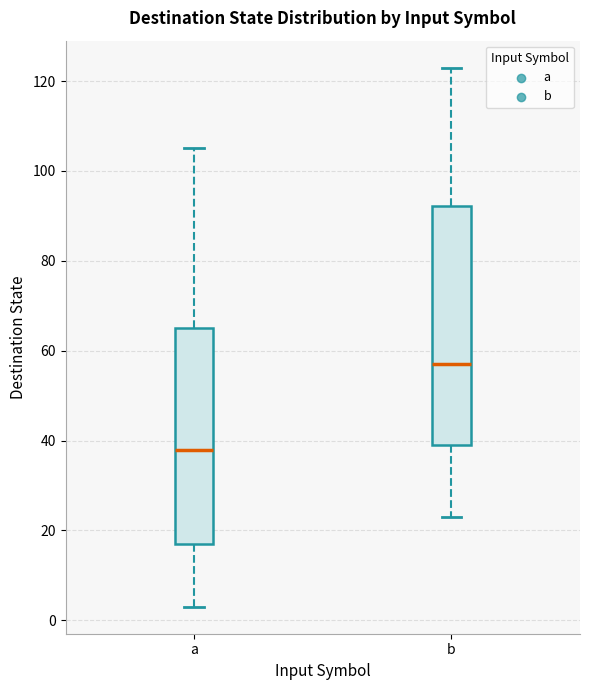

Reading left to right, transcribe this box plot: for each box, give where its median line is, the range the box spans, and where its two whiskers end, as read against the y-axis. The values are not printed on the chart, so give them approximately, as read against the axis.

a: median 38, box 18 to 66, whiskers 4 to 106
b: median 58, box 40 to 92, whiskers 24 to 124